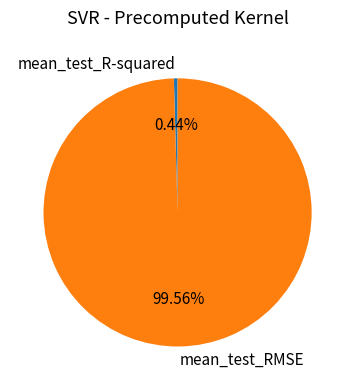

Between mean_test_RMSE and mean_test_R-squared, which is larger?

mean_test_RMSE